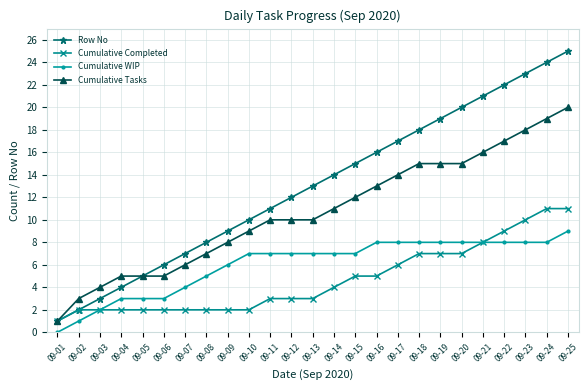

What is the sum of all Cumulative Tasks values?

268